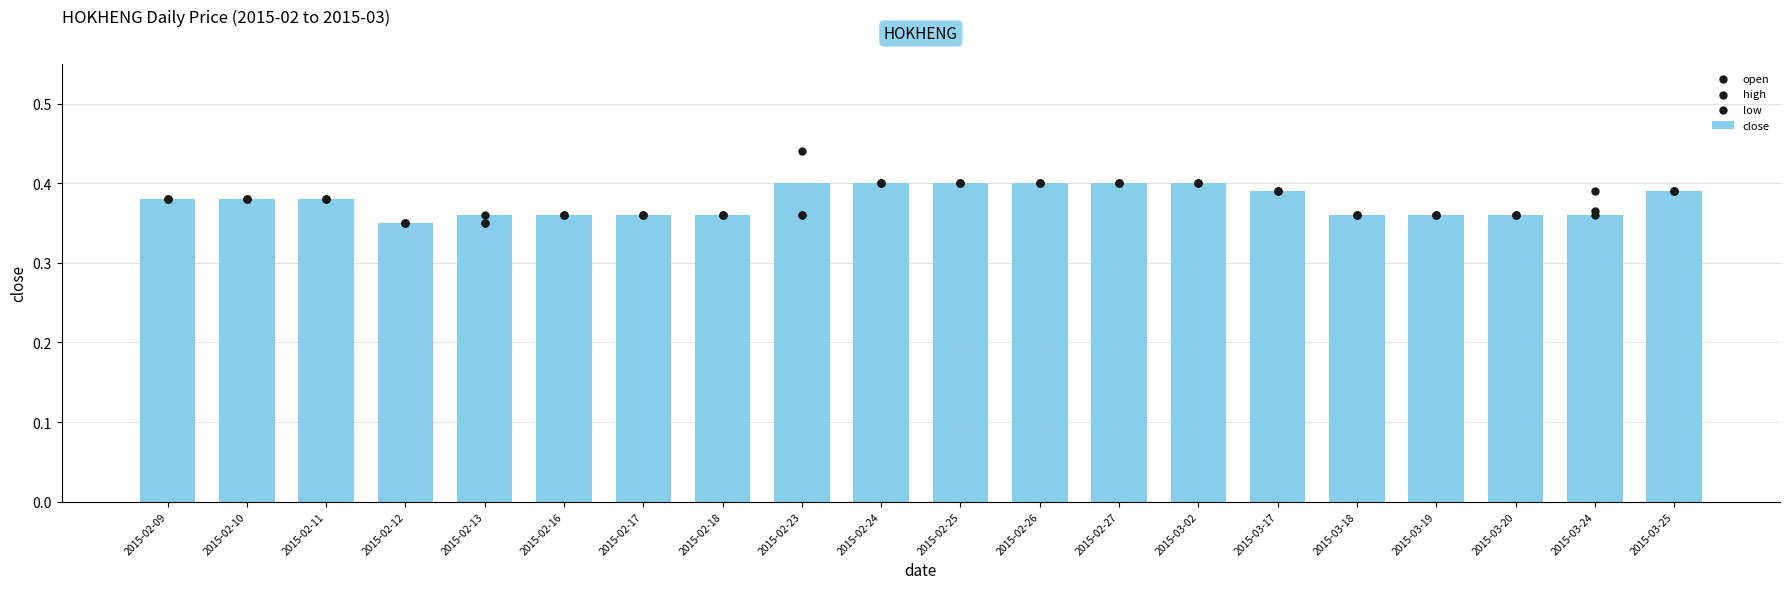

What is the total value across all series at 2015-03-17?

1.6